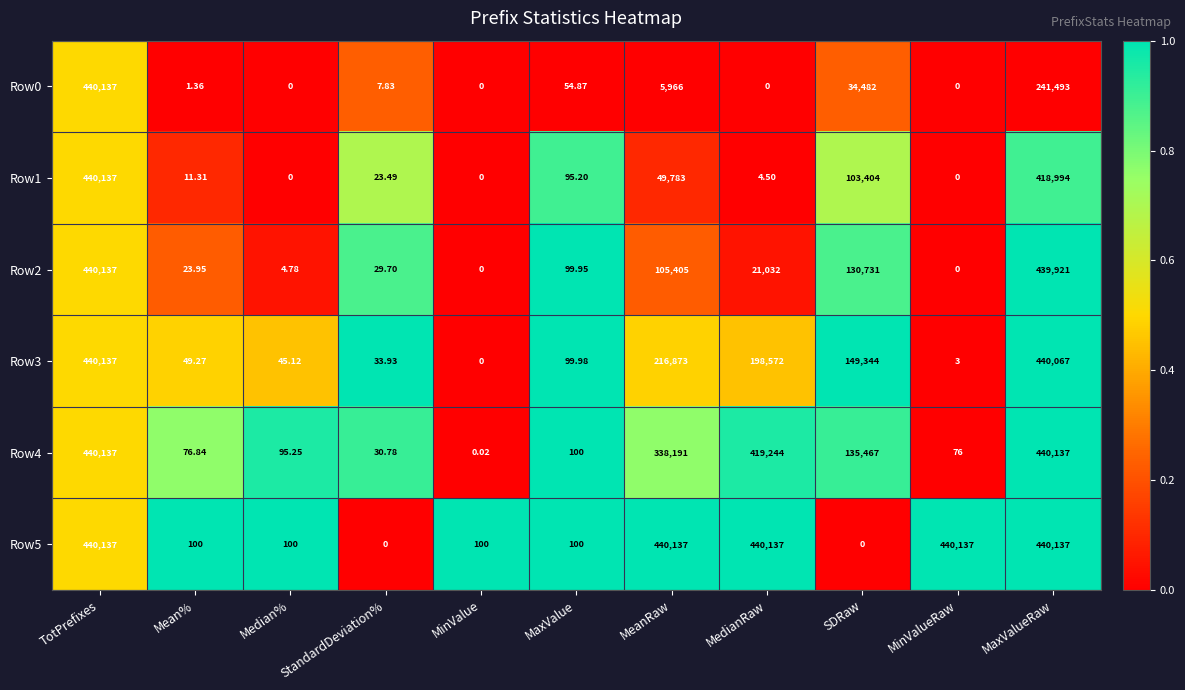

Where does the Row4 series first go above 100?

TotPrefixes